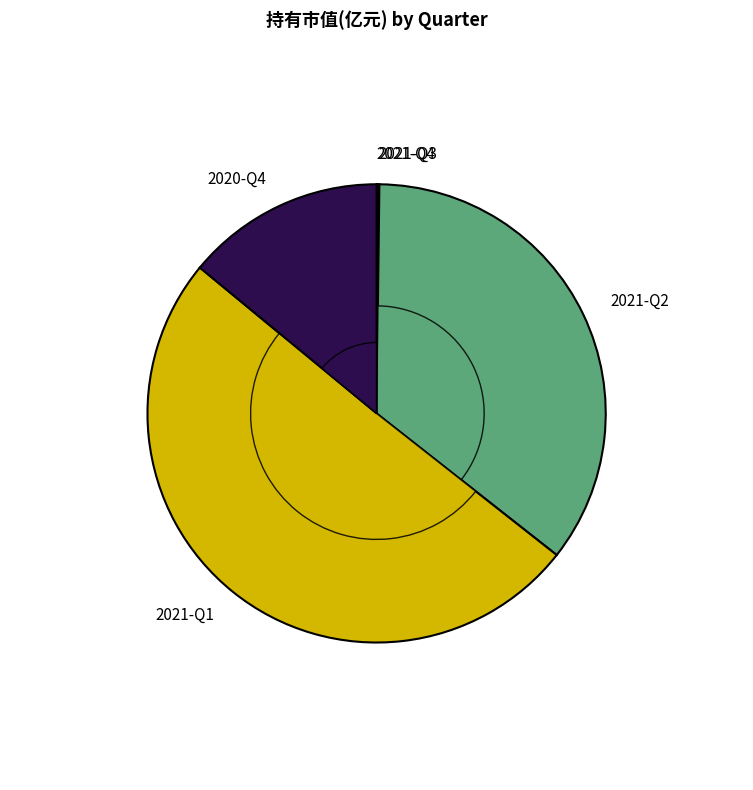

Is it true that 2020-Q4 is 4% of the pie?

False